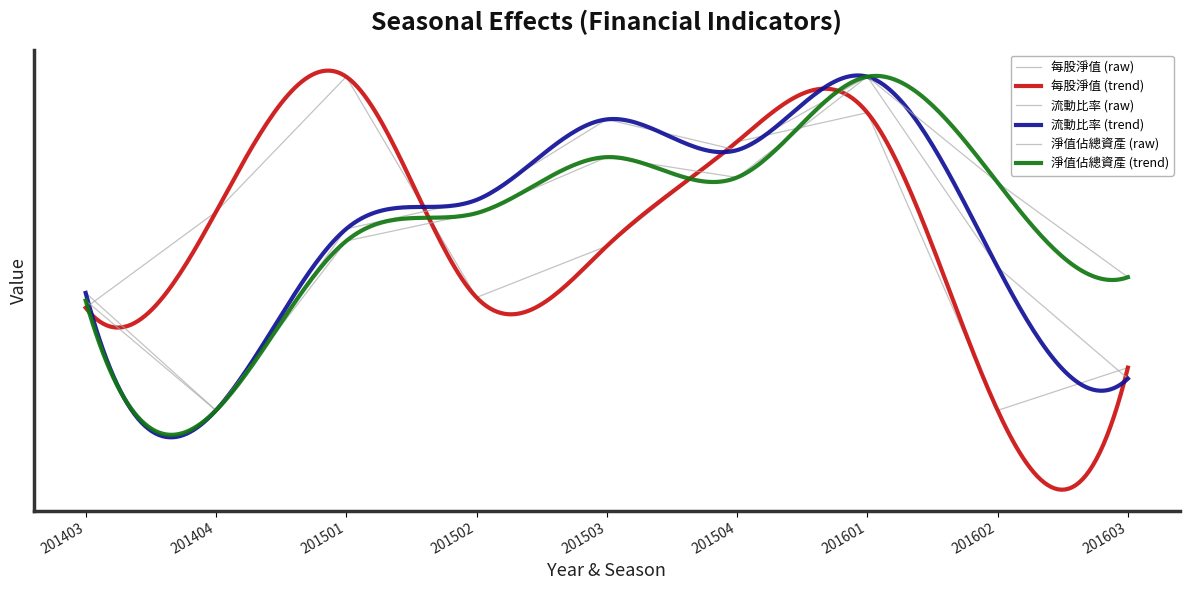

True or false: 流動比率 and 每股淨值 intersect in this chart.

True